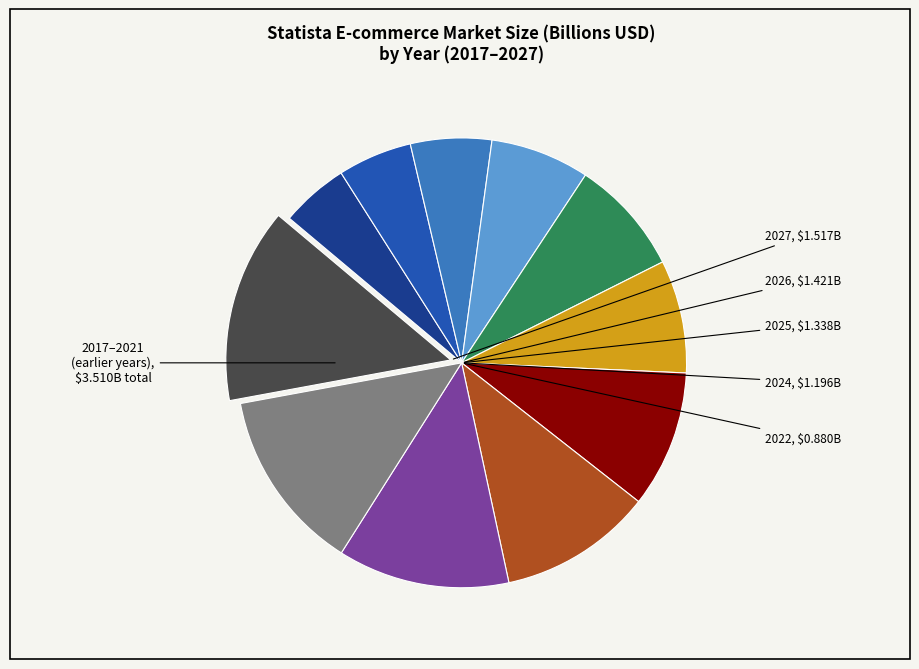

Is there any slice that represents more than half of the pie?

No